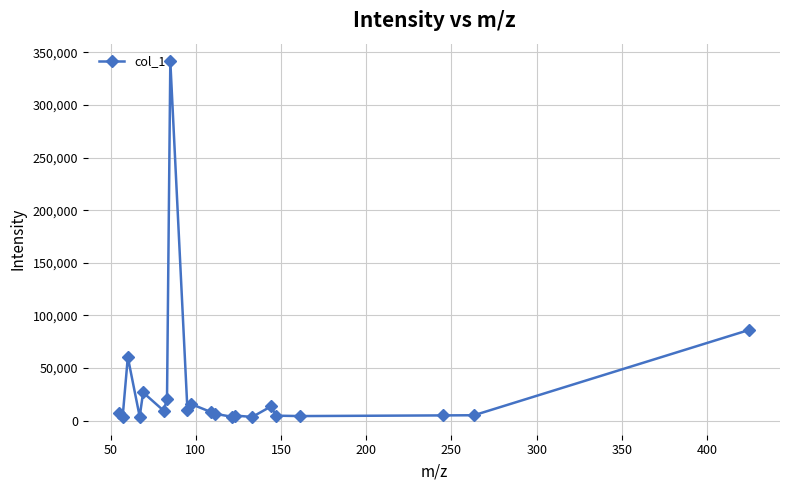

What is the smallest value displayed?

3527.8